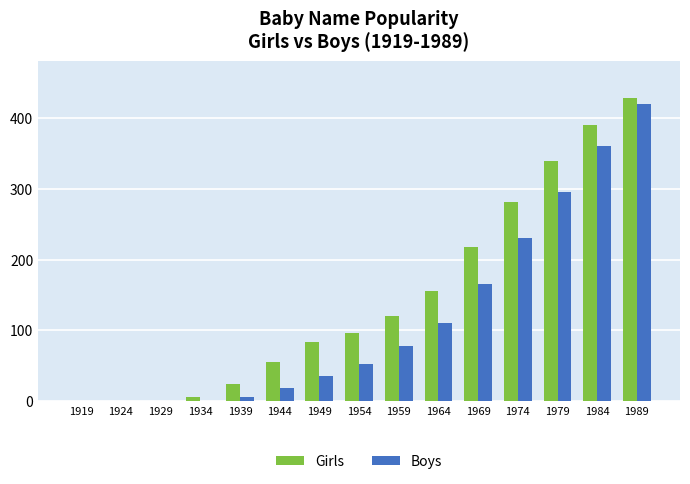

Read the Boys value at 1939, to the nearest 10.

10